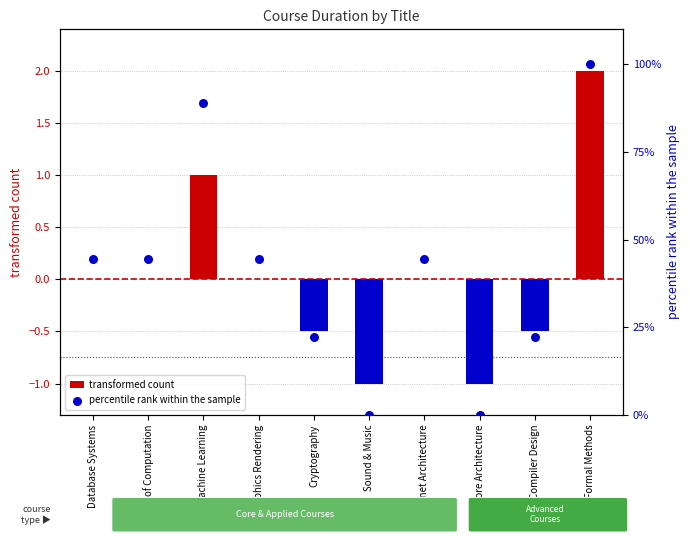

Which series has the largest total across all categories?

percentile rank within the sample